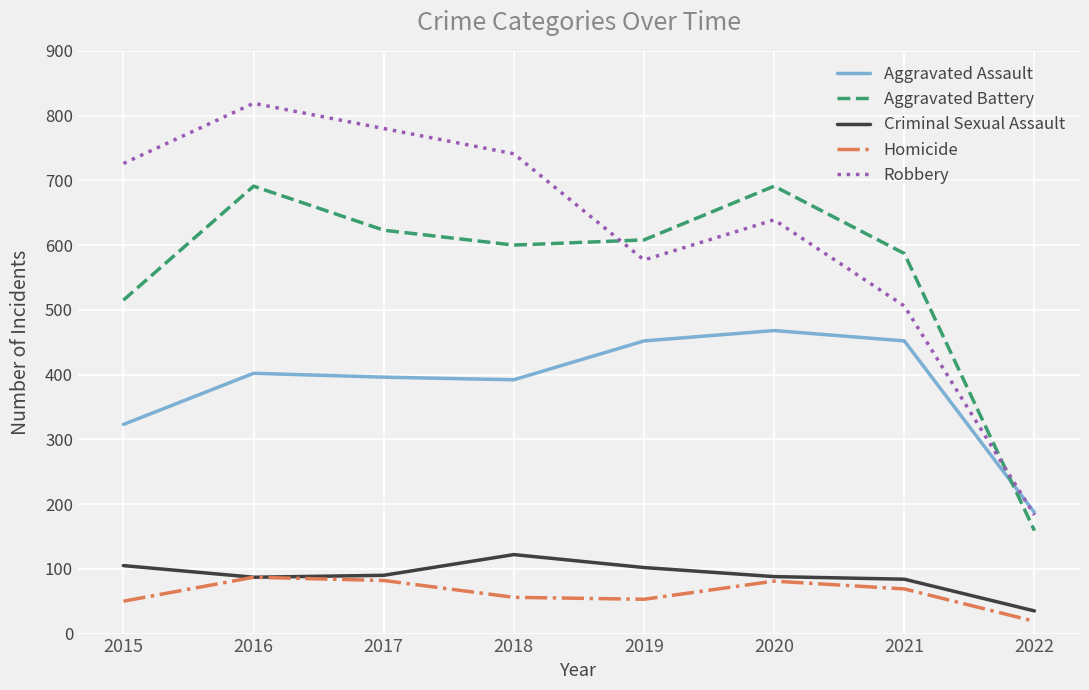

What is the minimum value shown in the chart?

19